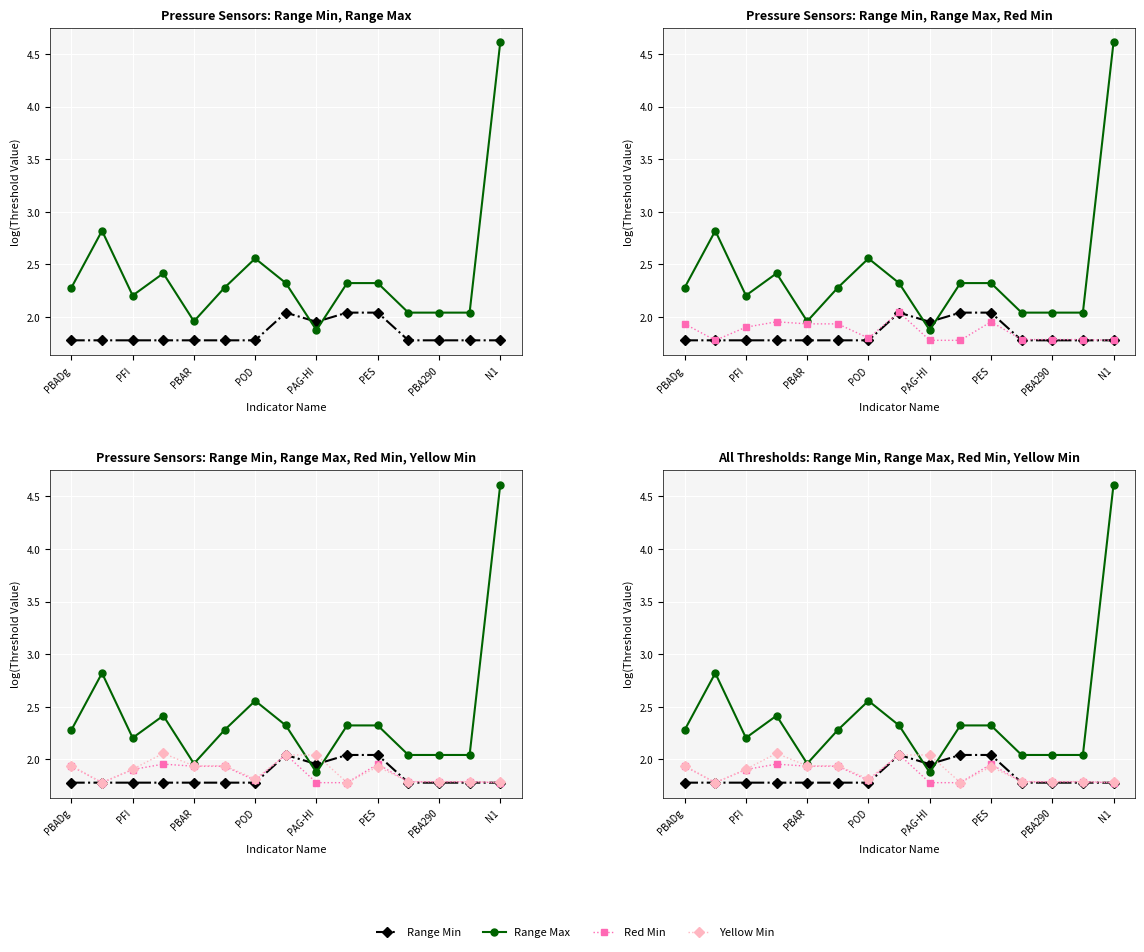

Is this an area chart (filled region under the line)?

No